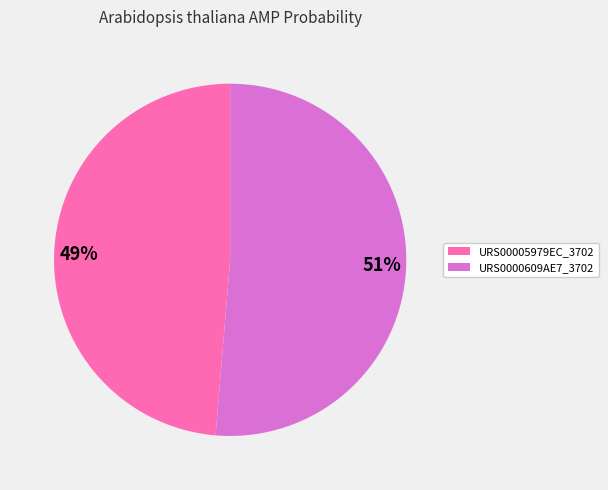

Is it true that URS00005979EC_3702 is 54% of the pie?

False